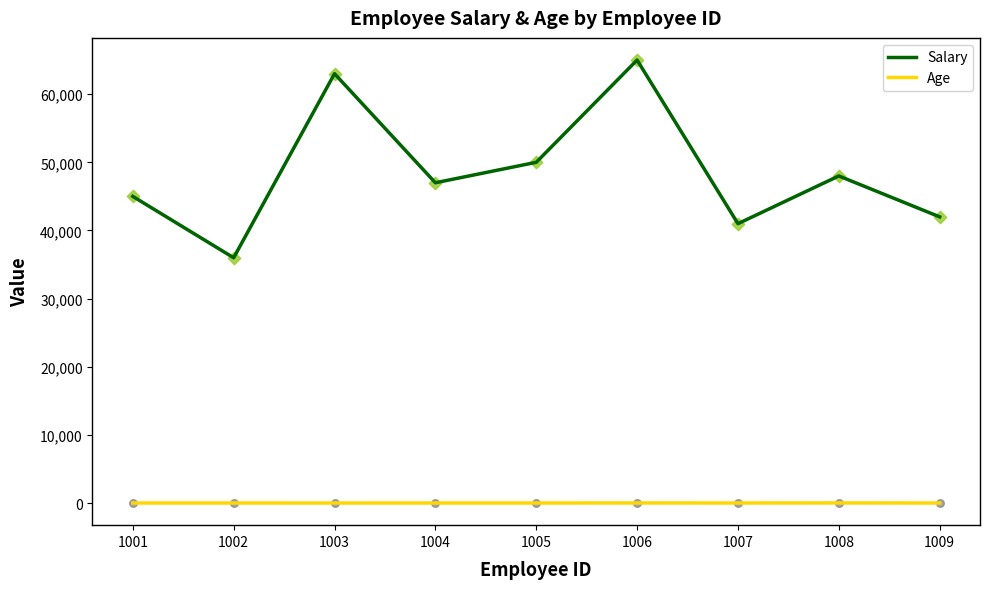

Which series has the largest range (max minus min)?

Salary